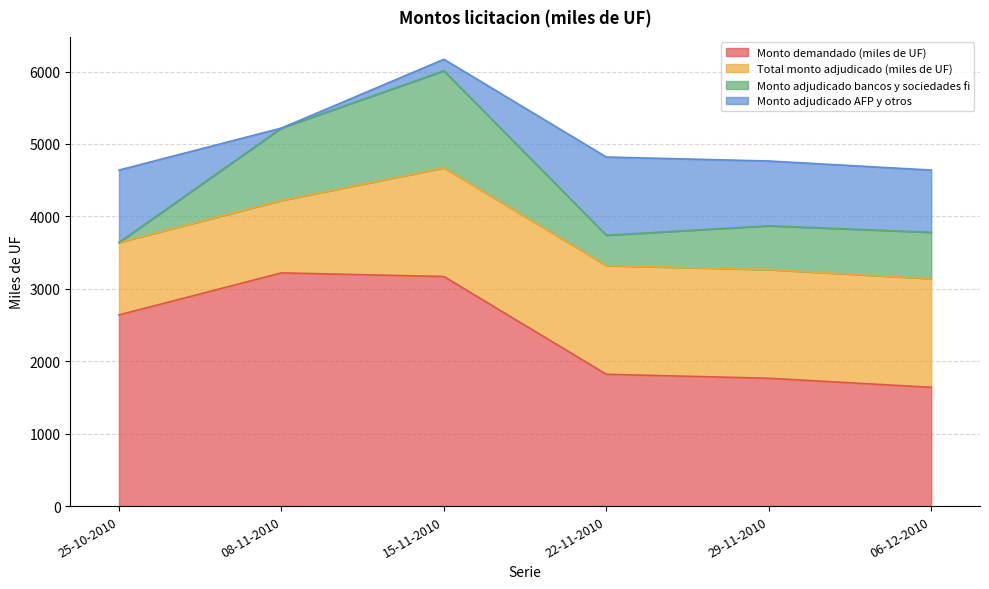

What is the sum of the Total monto adjudicado (miles de UF) values at 25-10-2010 and 22-11-2010?

2500